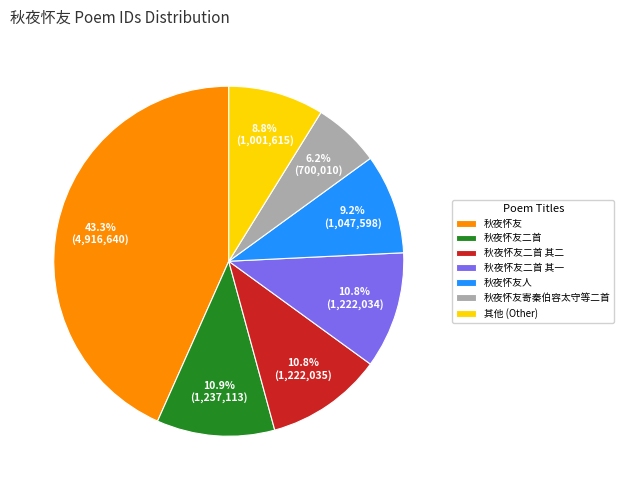

What portion of the pie excludes 秋夜怀友寄秦伯容太守等二首?

93.8%